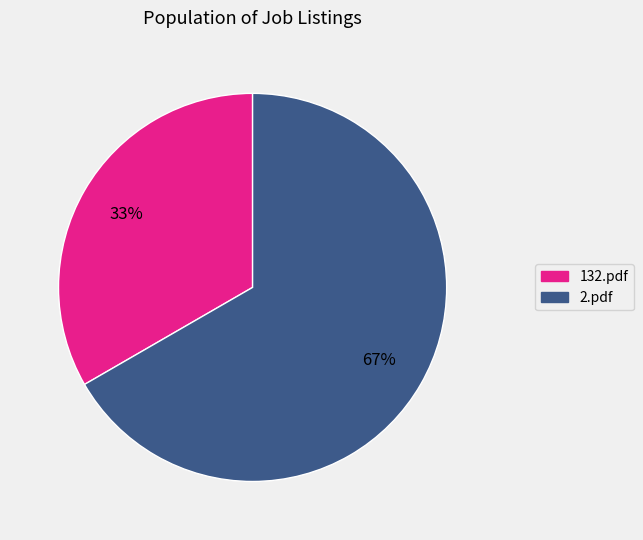

To the nearest percent, what is the combined percentage of 2.pdf and 132.pdf?

100%